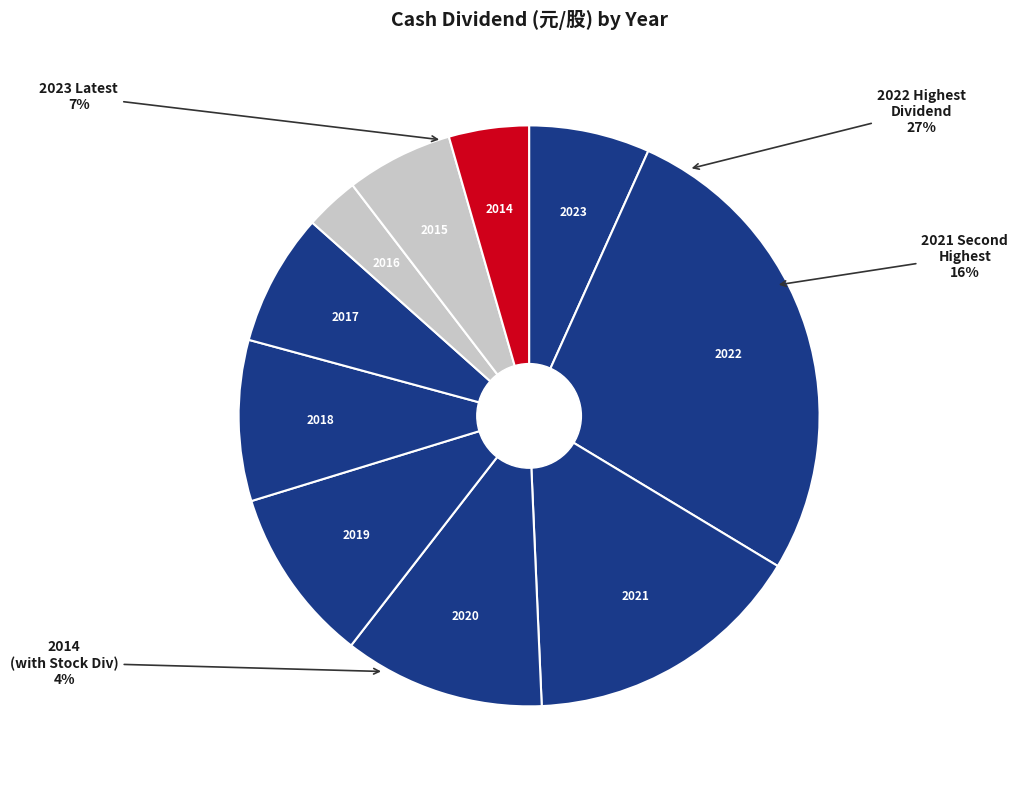

How many segments does this pie chart have?

10